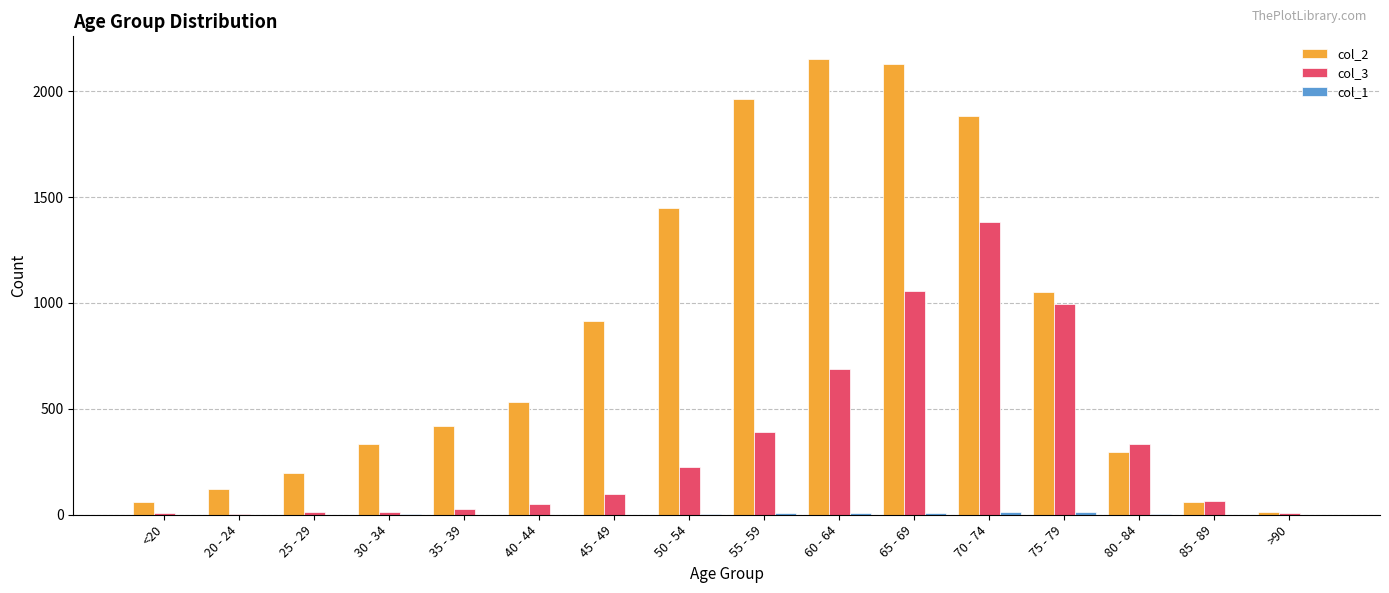

True or false: col_2 has a value of 588 at 75 - 79.

False